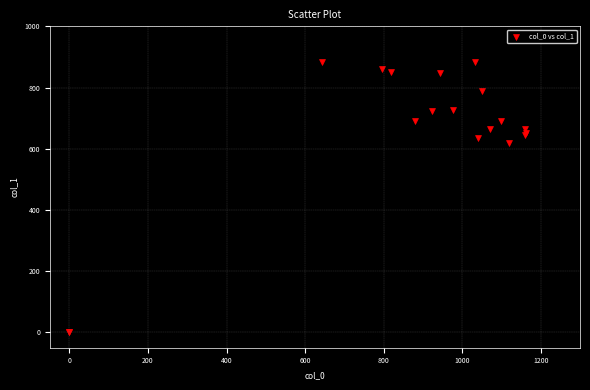

What Y value in the scatter plot is closest to 442?

617.6